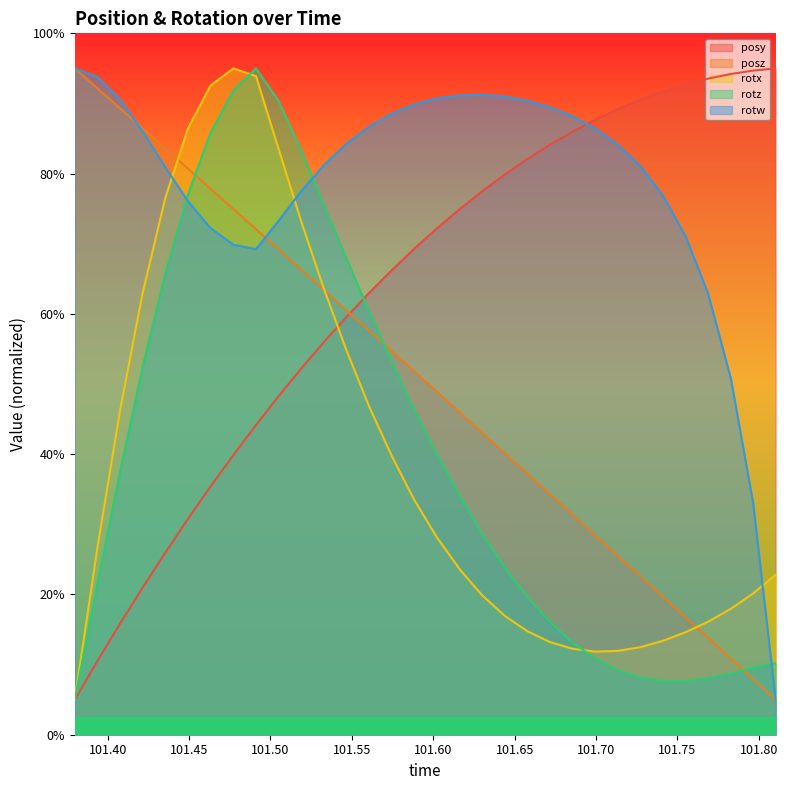

What are all the series names shown in the legend?

posy, posz, rotx, rotz, rotw